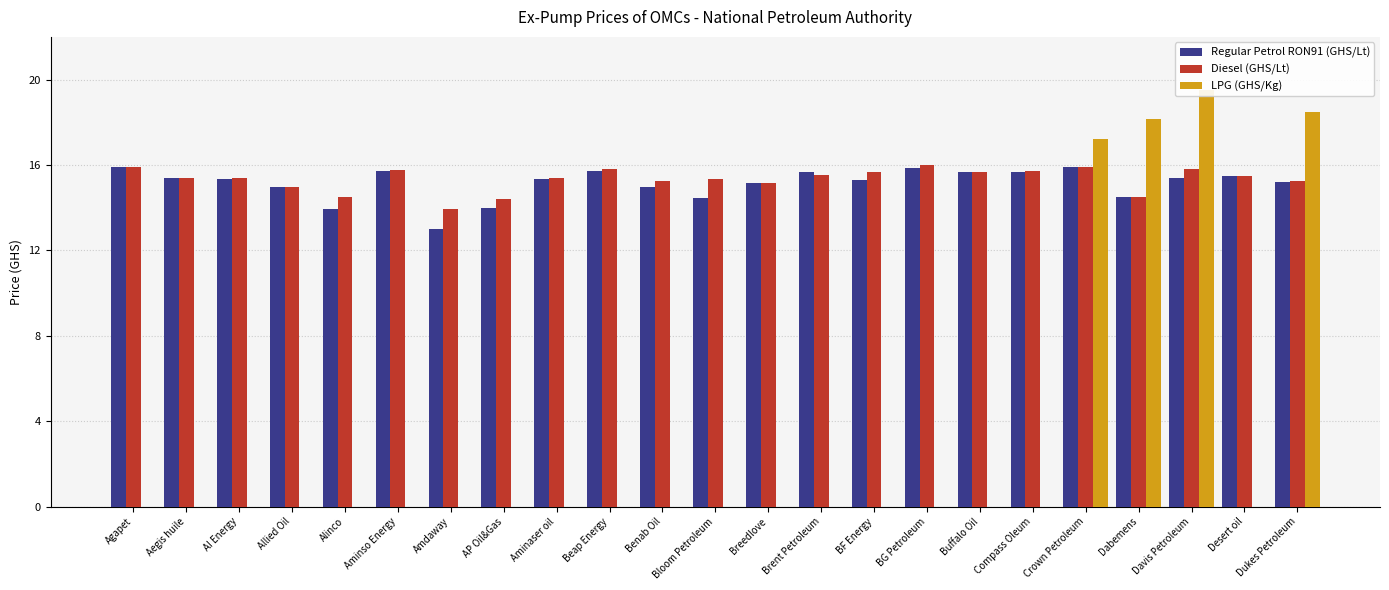

Is it true that LPG (GHS/Kg) equals 0.0 at BG Petroleum?

True